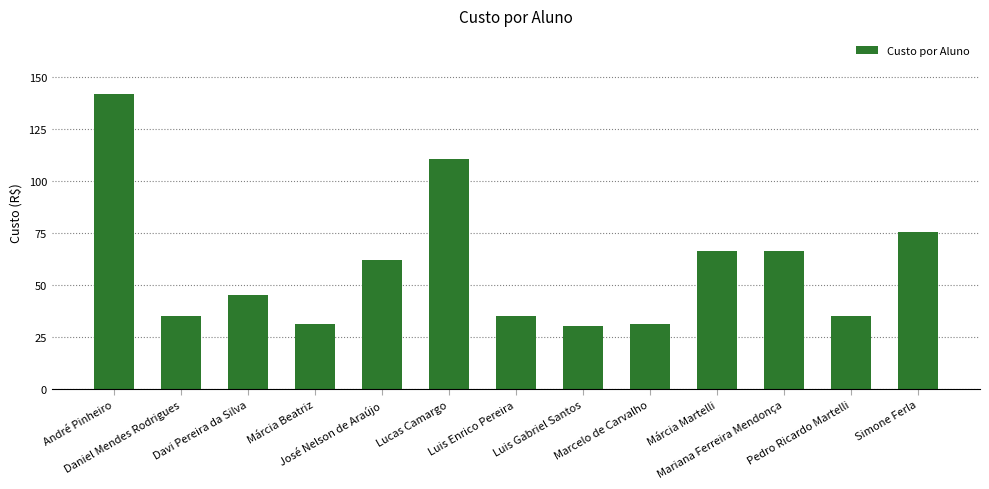

Which label corresponds to the largest value in the chart?

André Pinheiro